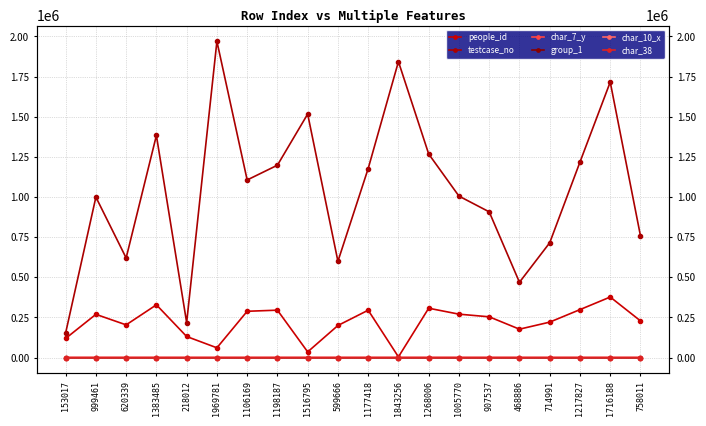

What is the difference between the testcase_no values at 1005770 and 620339?

385431